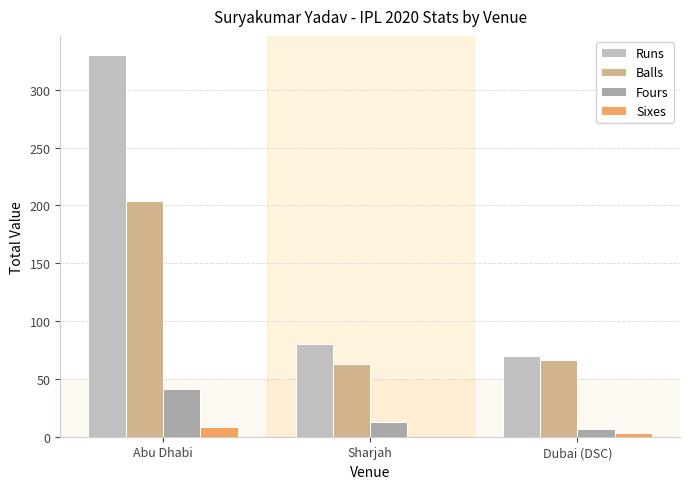

What is the difference between the Runs values at Dubai (DSC) and Sharjah?

10